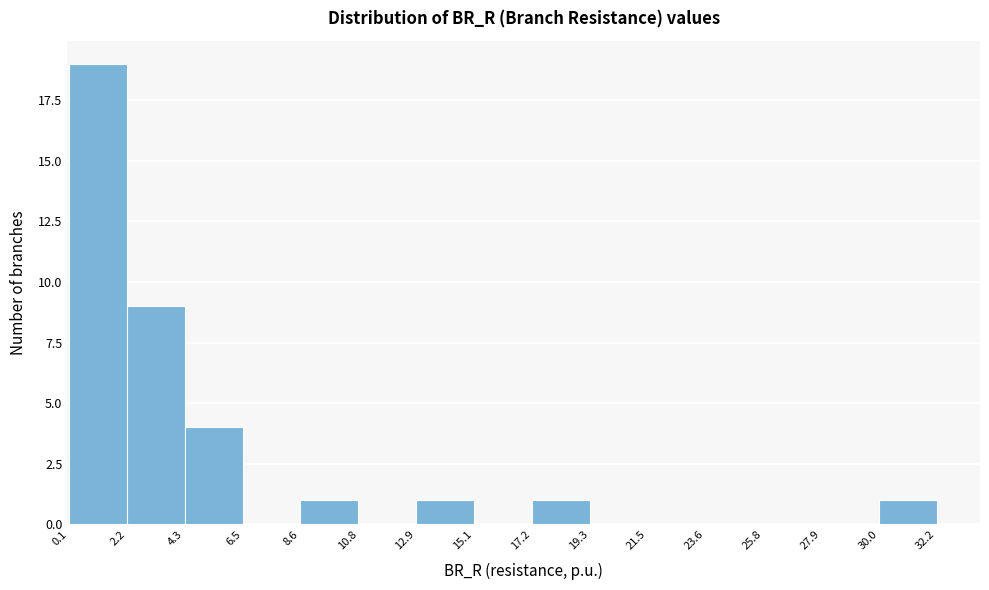

Over which range of the x-axis is the bar tallest?

0.1 to 2.2